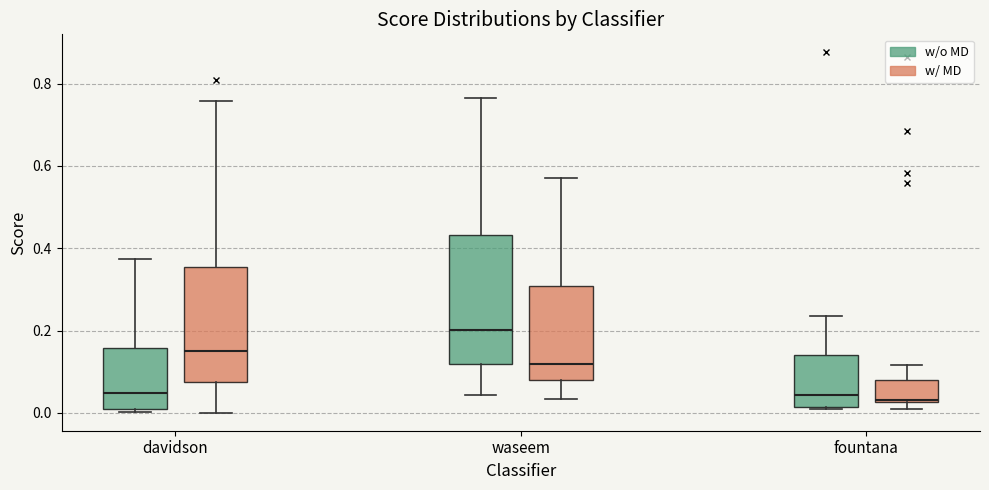

Where does the lower whisker of the box for waseem (w/ MD) end on the y-axis? The values are not printed on the chart, so give them approximately, as read against the axis.

0.04